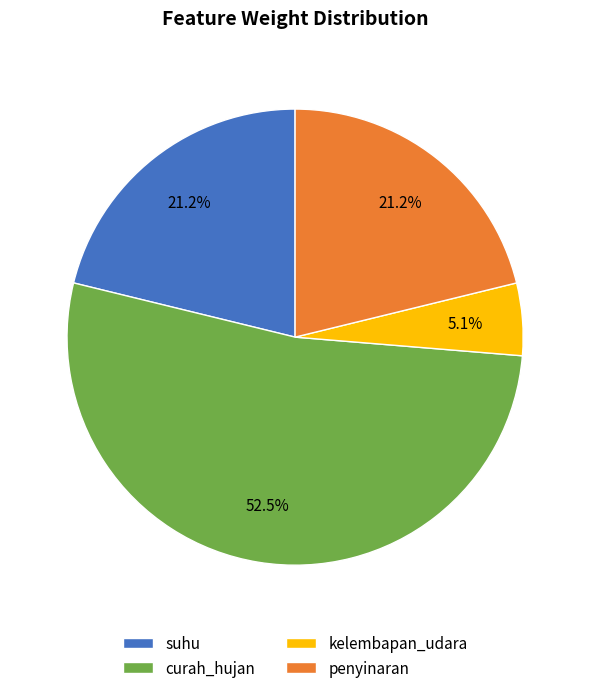

Is curah_hujan the majority of the pie?

Yes